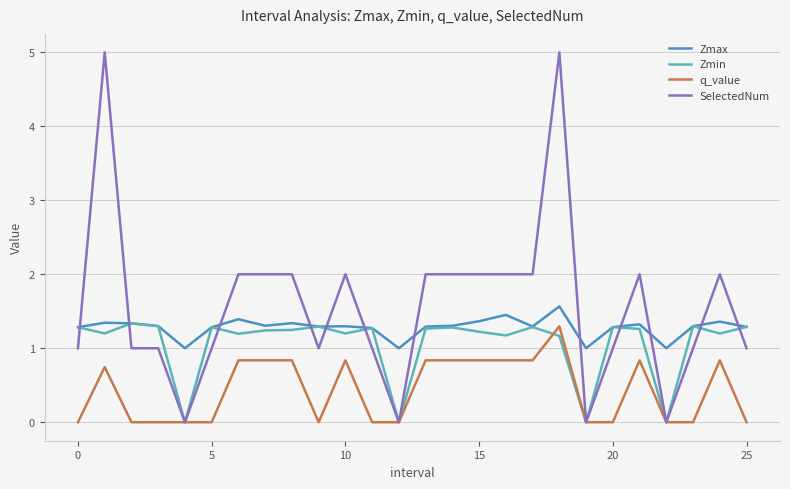

List the series in order of their overall mean, lowest first.

q_value, Zmin, Zmax, SelectedNum